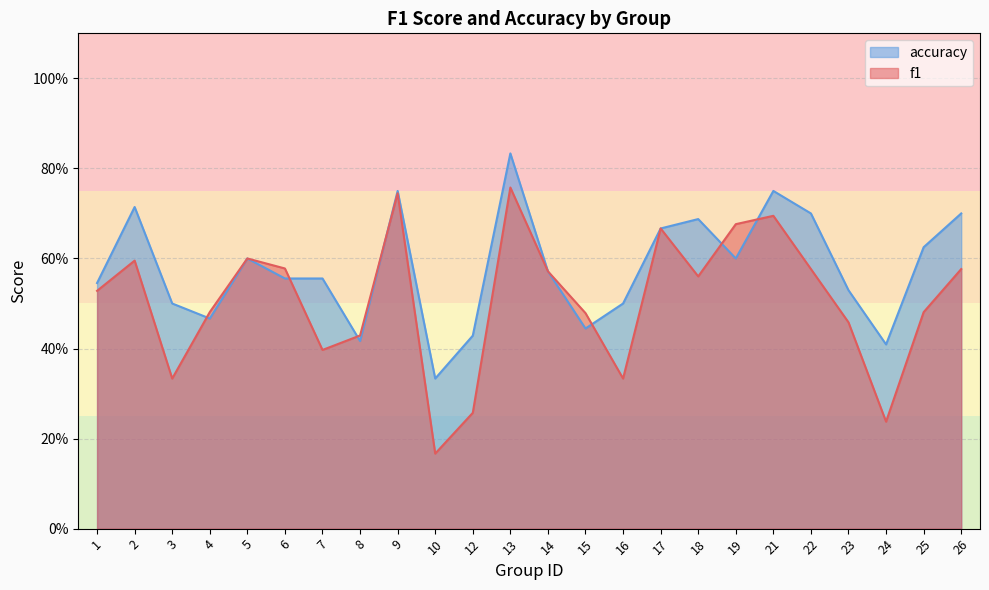

How many categories are shown in the chart?

24